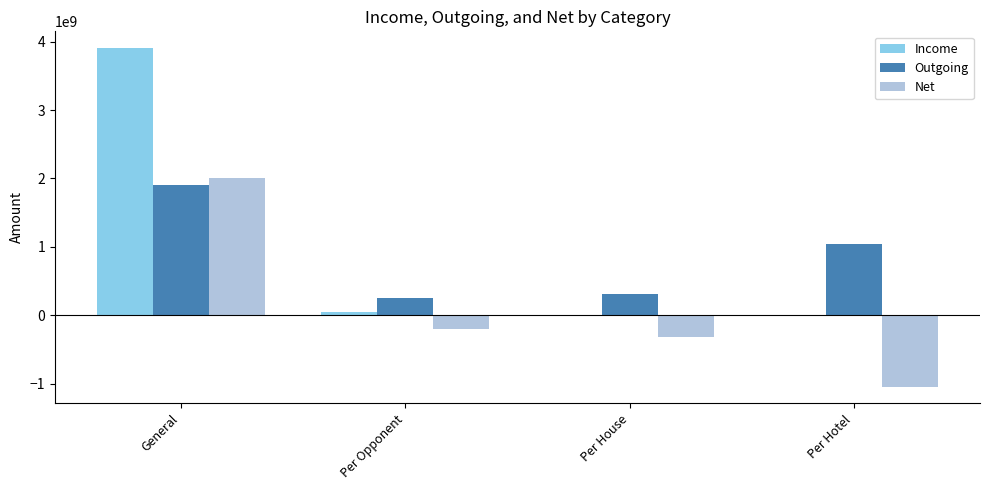

Are the bars horizontal?

No